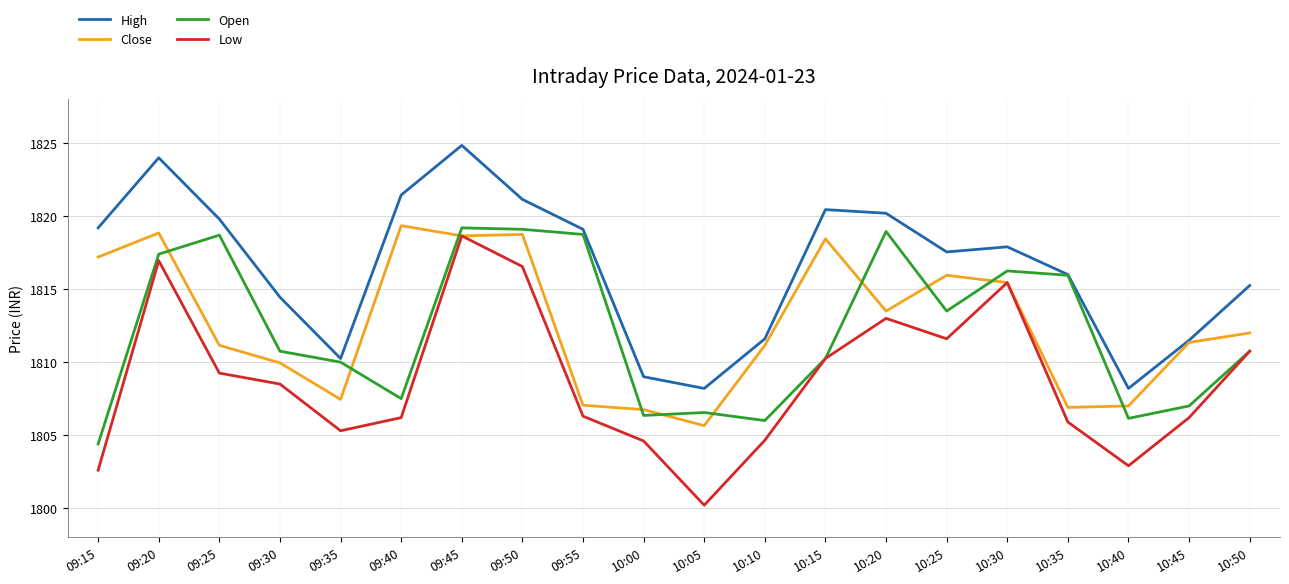

Which category has the highest value in the Close series?

09:40